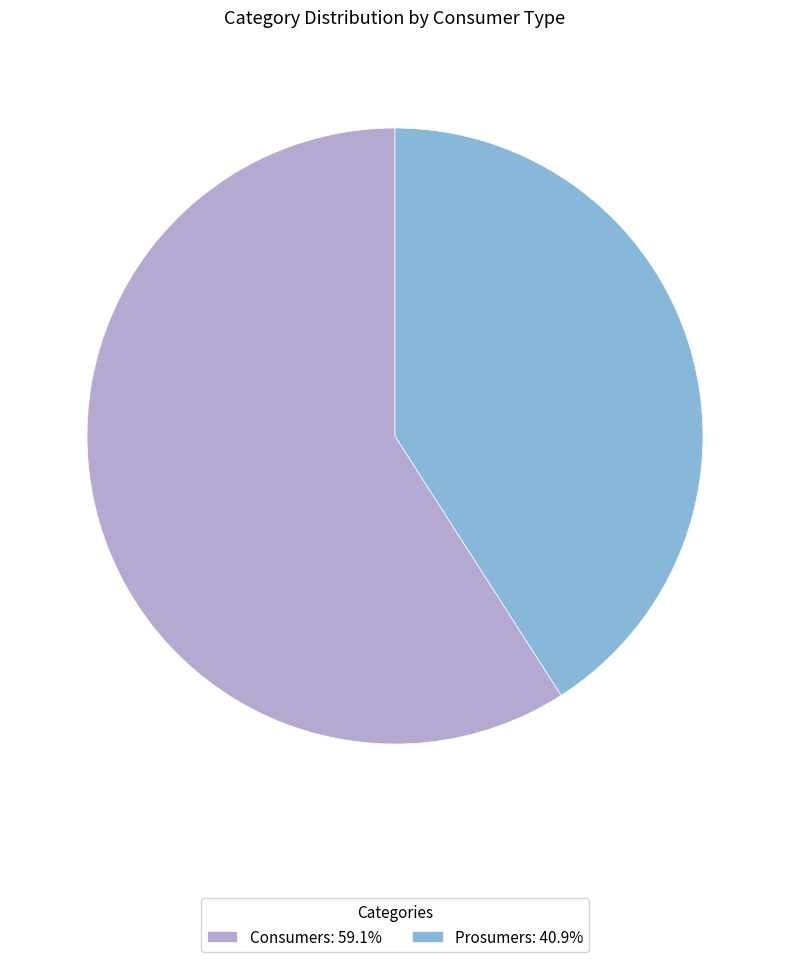

Do Prosumers: 40.9% and Consumers: 59.1% together represent more than half of the pie?

Yes